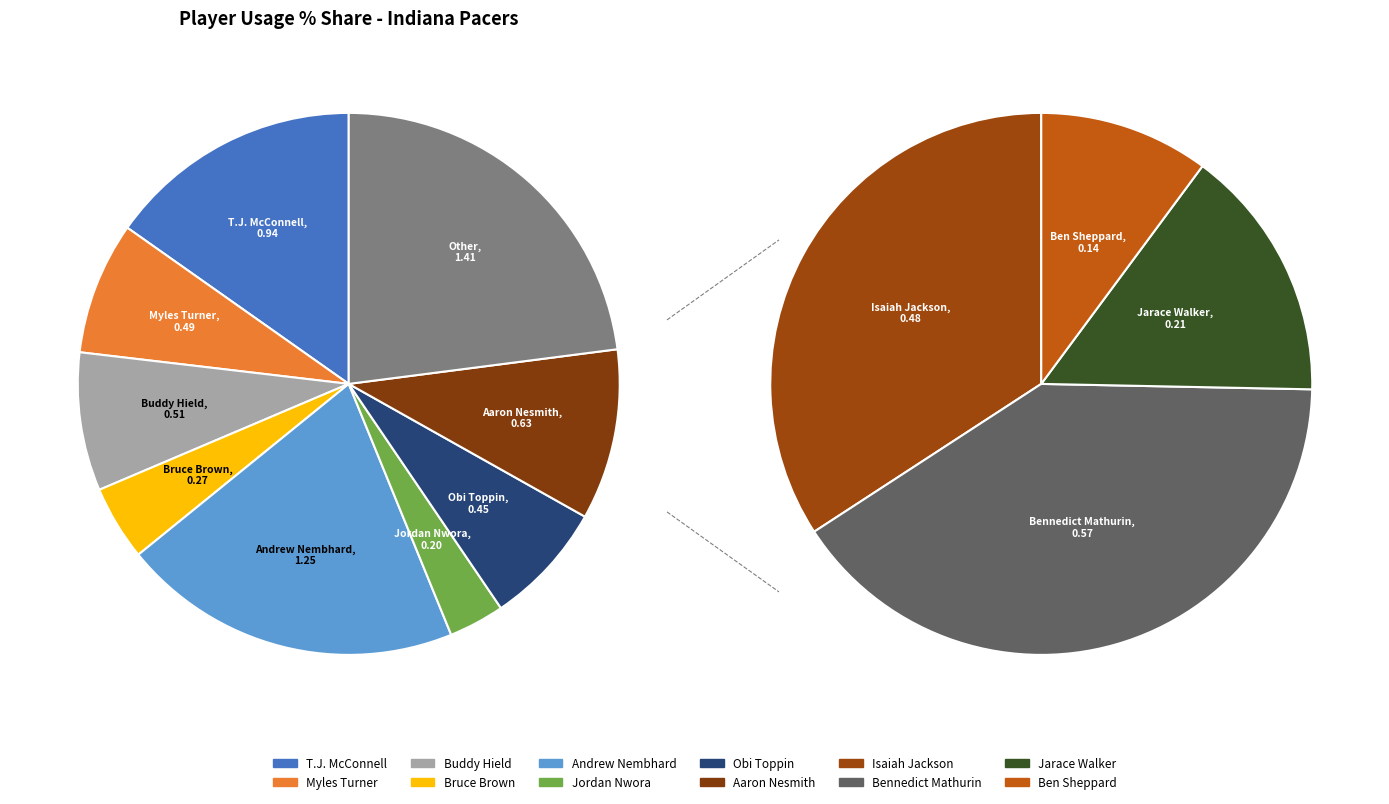

Rank the categories by value from highest to lowest.

Andrew Nembhard, T.J. McConnell, Aaron Nesmith, Bennedict Mathurin, Buddy Hield, Myles Turner, Isaiah Jackson, Obi Toppin, Bruce Brown, Jarace Walker, Jordan Nwora, Ben Sheppard